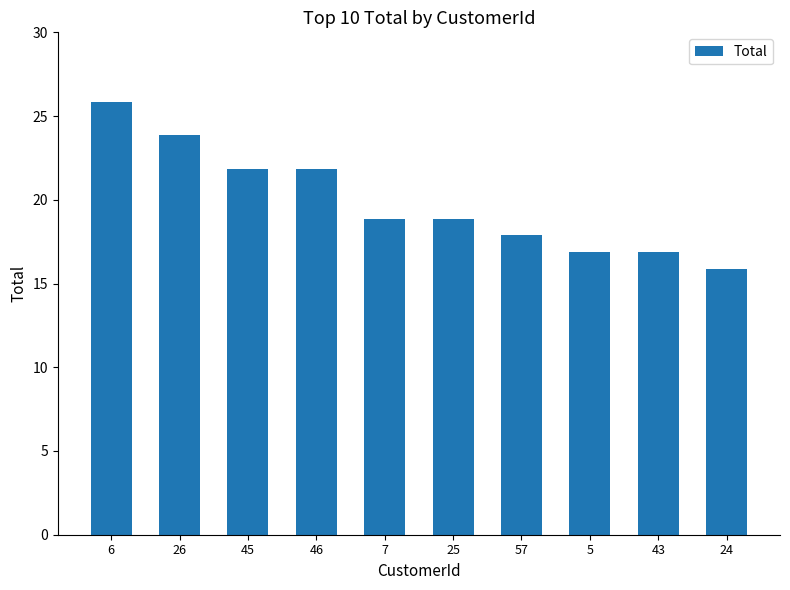

Where does the data first go above 18?

6